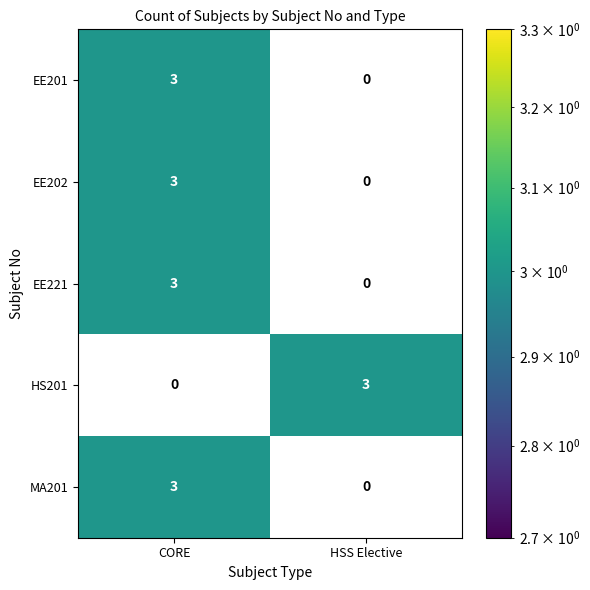

True or false: MA201 has a value of 0 at HSS Elective.

True